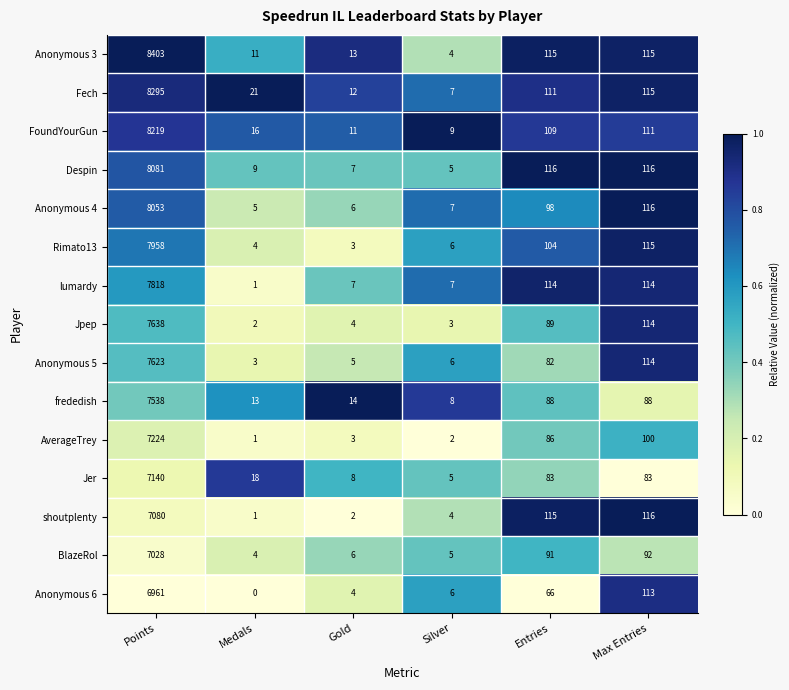

What is the maximum value shown in the chart?

8403